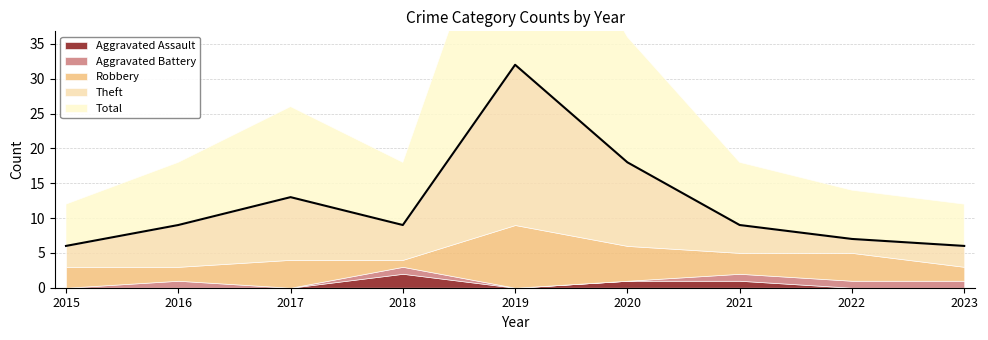

Reading left to right, extract all data points from this chart.

Aggravated Assault: 2015=0	2016=0	2017=0	2018=2	2019=0	2020=1	2021=1	2022=0	2023=0
Aggravated Battery: 2015=0	2016=1	2017=0	2018=1	2019=0	2020=0	2021=1	2022=1	2023=1
Robbery: 2015=3	2016=2	2017=4	2018=1	2019=9	2020=5	2021=3	2022=4	2023=2
Theft: 2015=3	2016=6	2017=9	2018=5	2019=23	2020=12	2021=4	2022=2	2023=3
Total: 2015=6	2016=9	2017=13	2018=9	2019=32	2020=18	2021=9	2022=7	2023=6